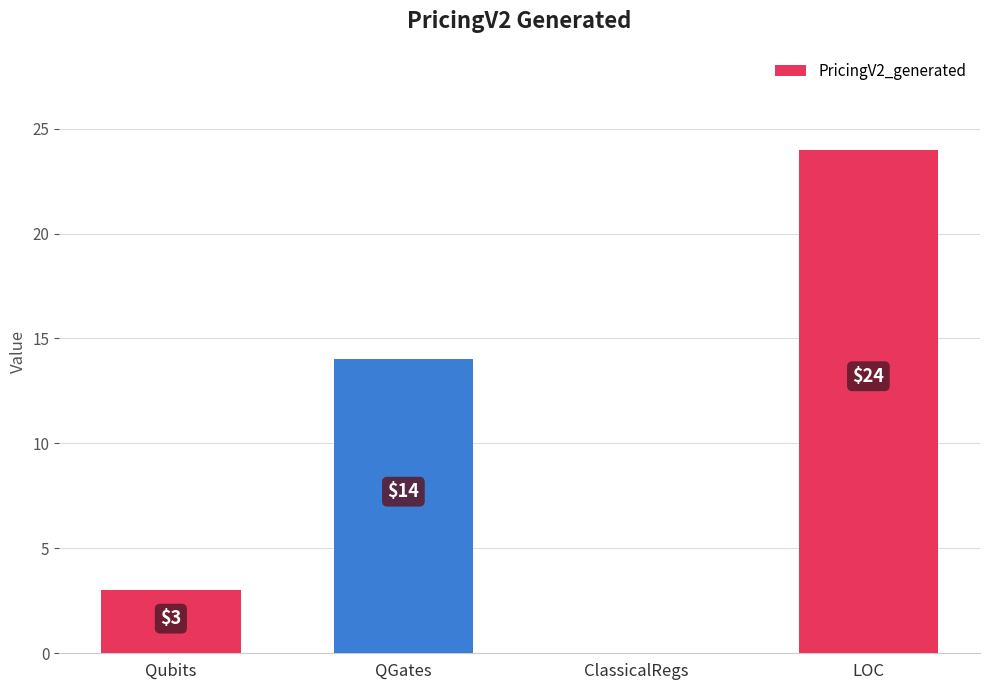

Reading left to right, transcribe all the data shown in this chart.

Qubits=3	QGates=14	ClassicalRegs=0	LOC=24